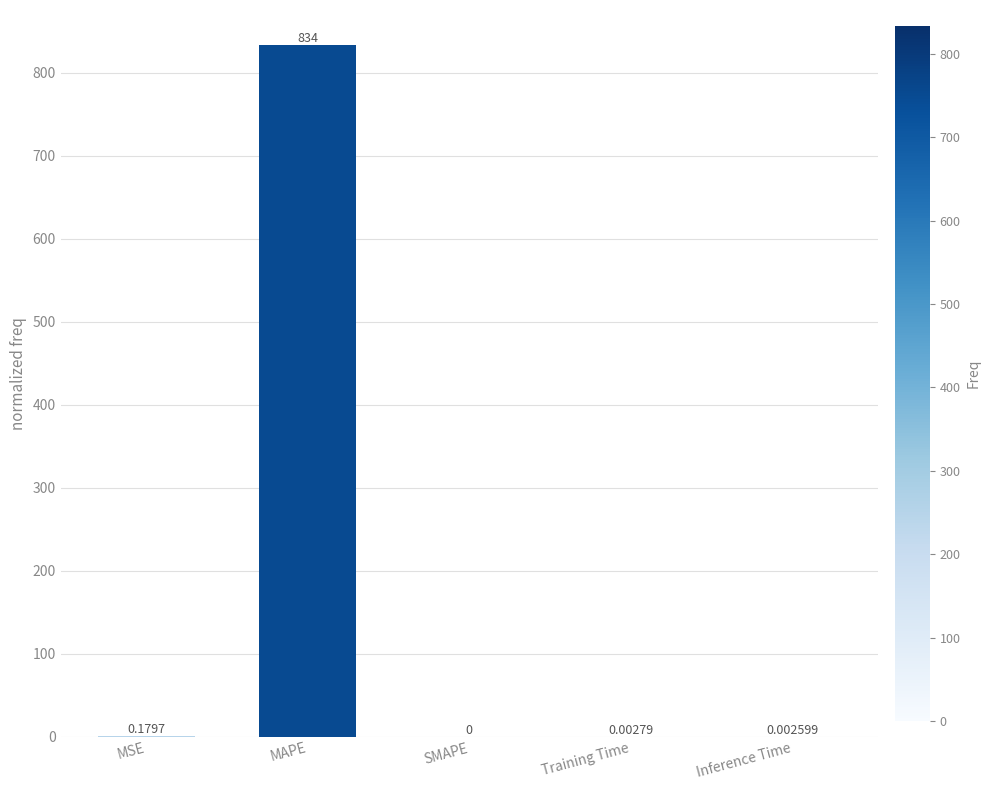

Which has a higher value, SMAPE or Inference Time?

Inference Time